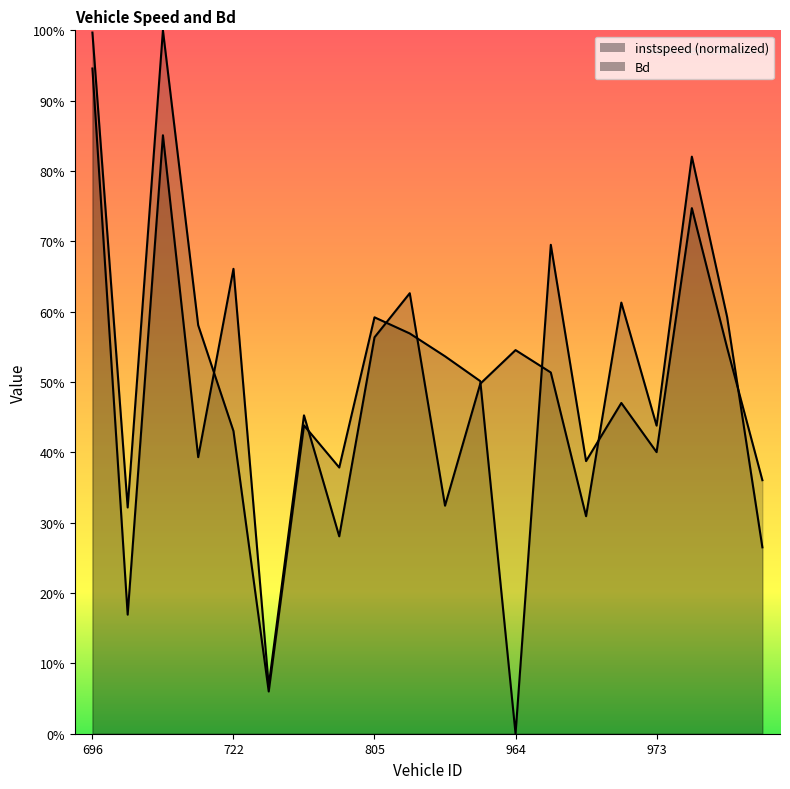

Where is the first local minimum for Bd?

700